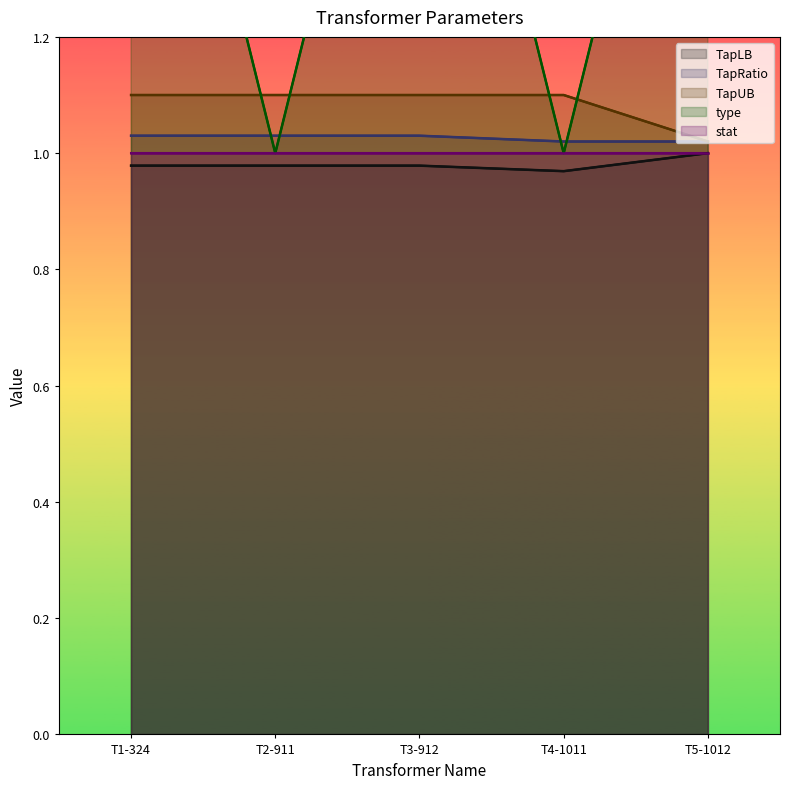

What is the sum of all stat values?

5.0